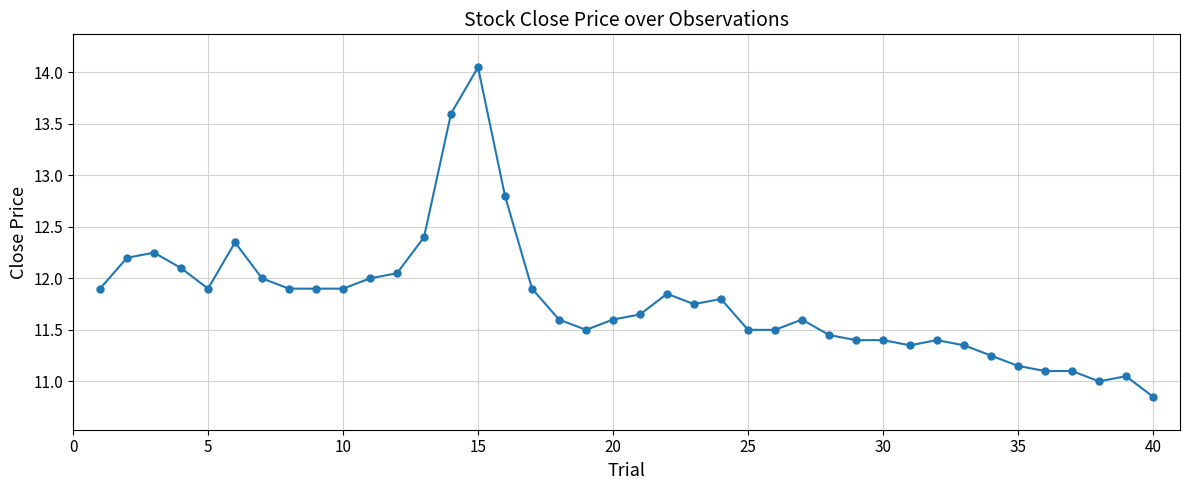

What is the difference between the maximum and minimum values?

3.2